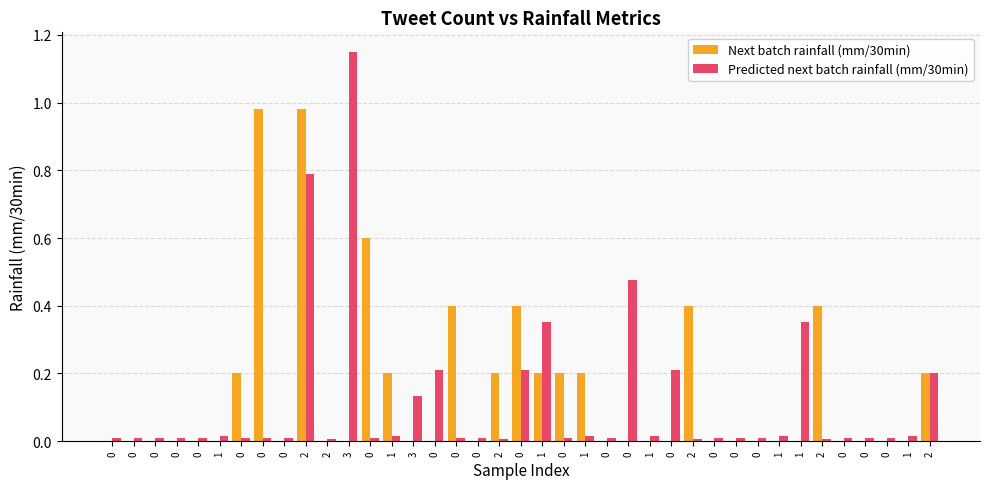

Which series has the largest range (max minus min)?

Predicted next batch rainfall (mm/30min)